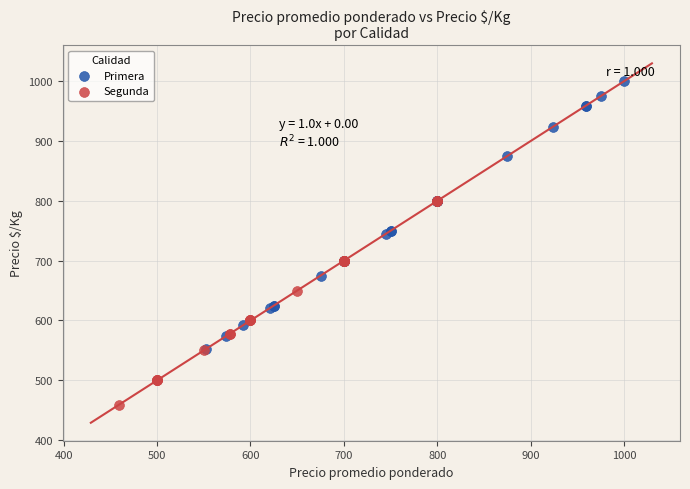

Which series reaches the minimum Y coordinate?

Segunda